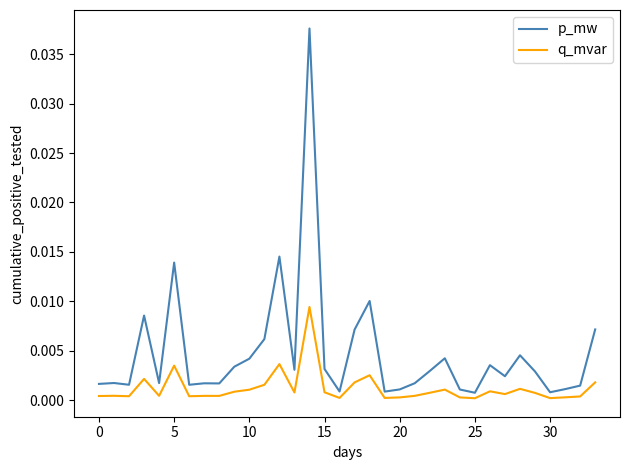

List the series in order of their peak value, highest first.

p_mw, q_mvar